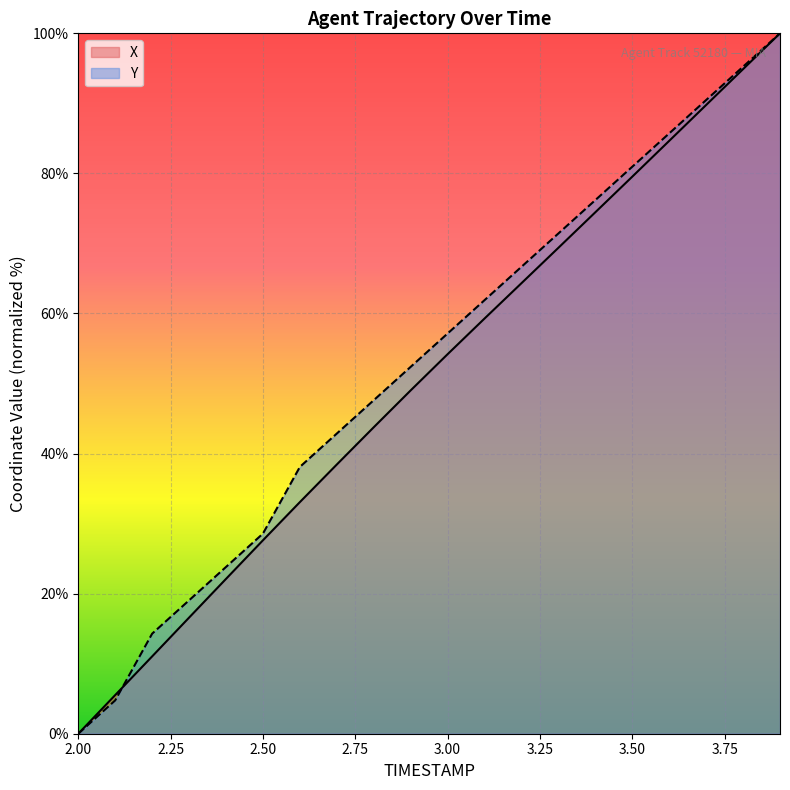

What is the sum of all X values?

1017.6